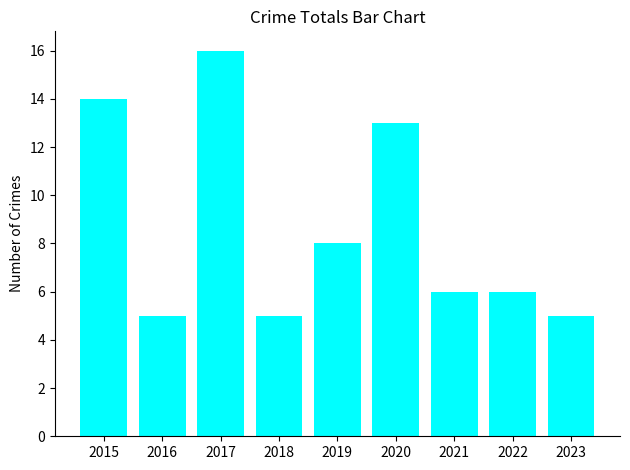

At which label is the value closest to 10?

2019